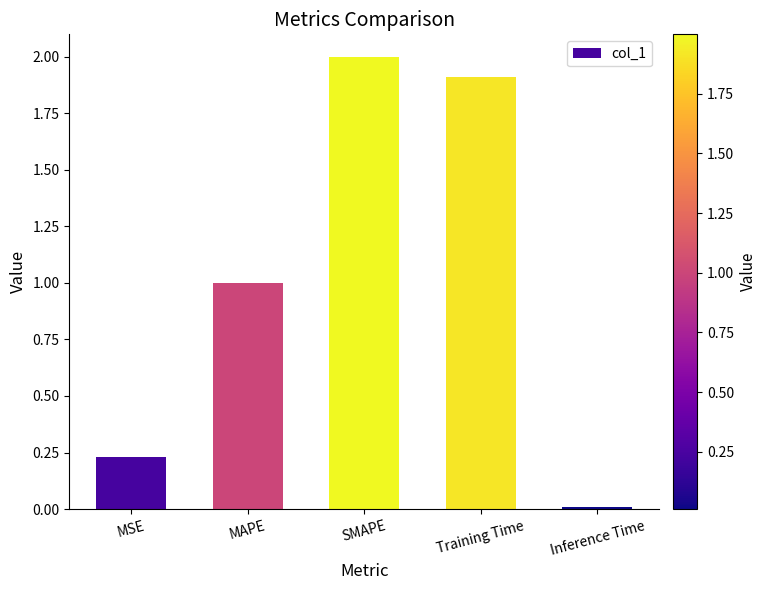

True or false: the data shows 2.0 at SMAPE.

True